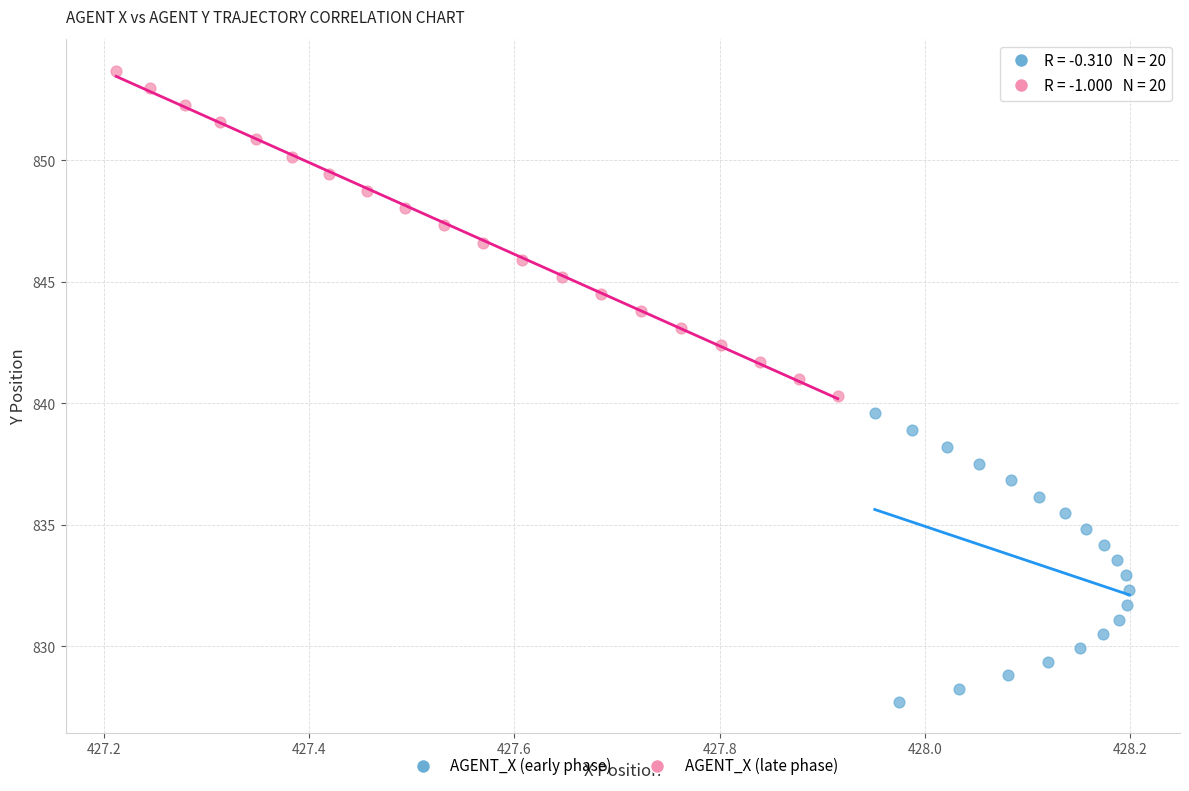

Which series contains the highest Y value?

AGENT_X (late phase)